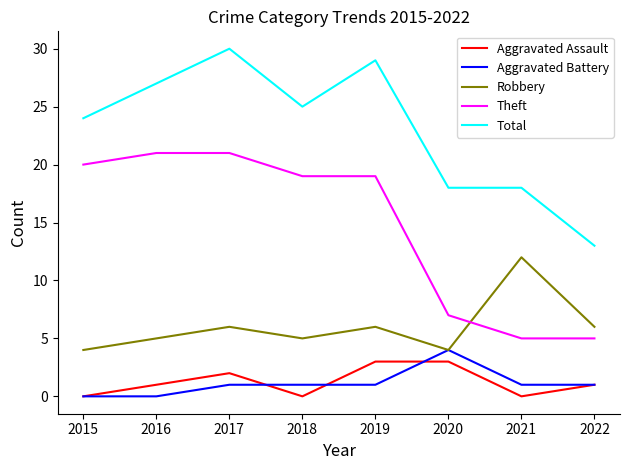

Reading right to left, what are all the values shown in this chart?

Aggravated Assault: 1	0	3	3	0	2	1	0
Aggravated Battery: 1	1	4	1	1	1	0	0
Robbery: 6	12	4	6	5	6	5	4
Theft: 5	5	7	19	19	21	21	20
Total: 13	18	18	29	25	30	27	24